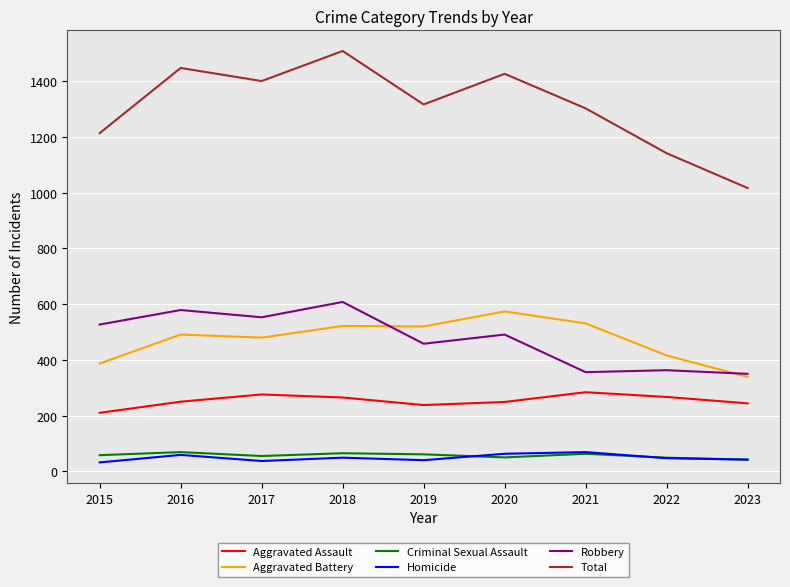

What is the total value across all series at 2018?

3018